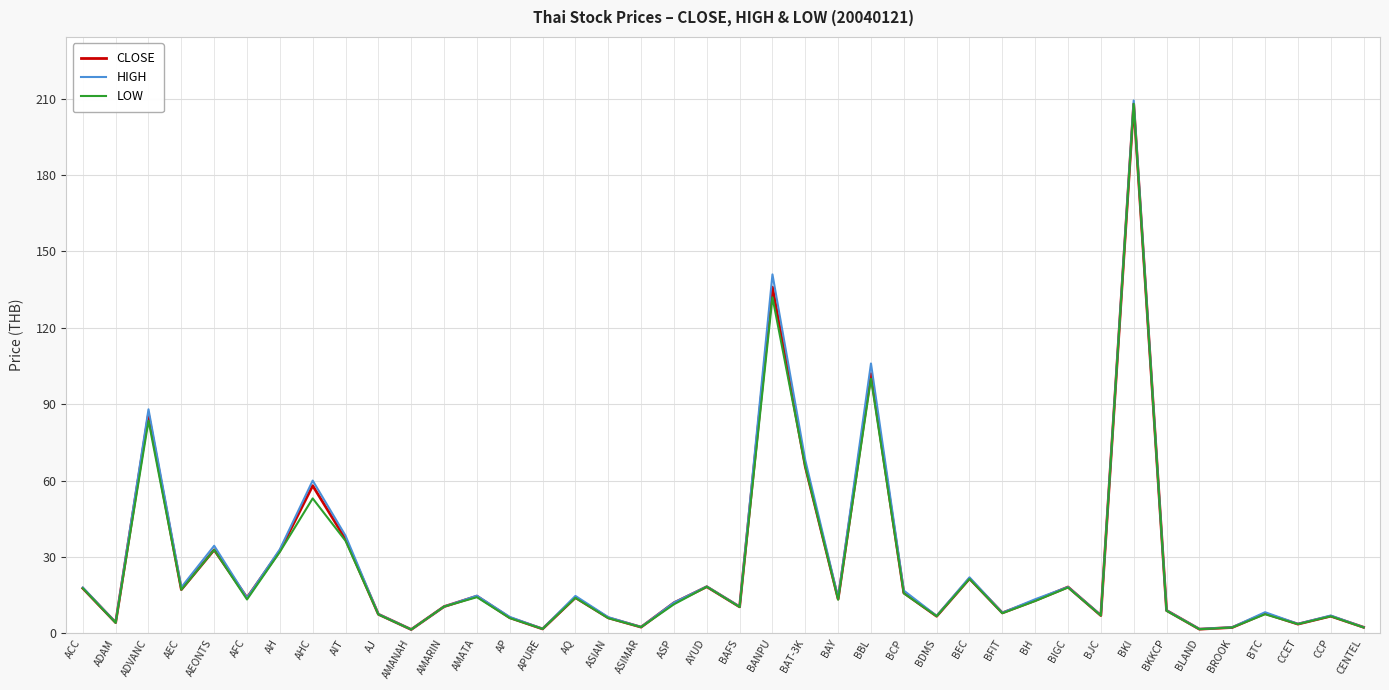

What are all the series names shown in the legend?

CLOSE, HIGH, LOW